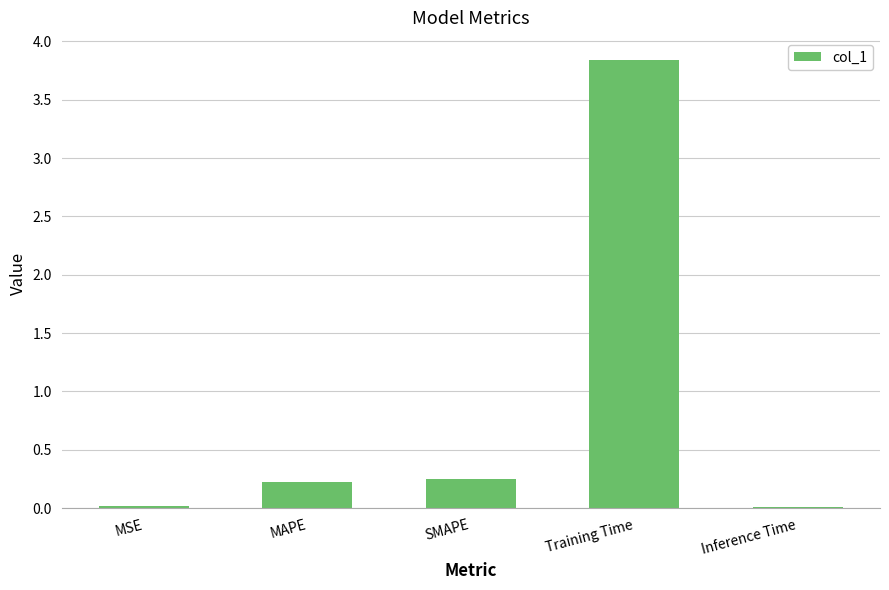

Count the number of data series in this chart.

1